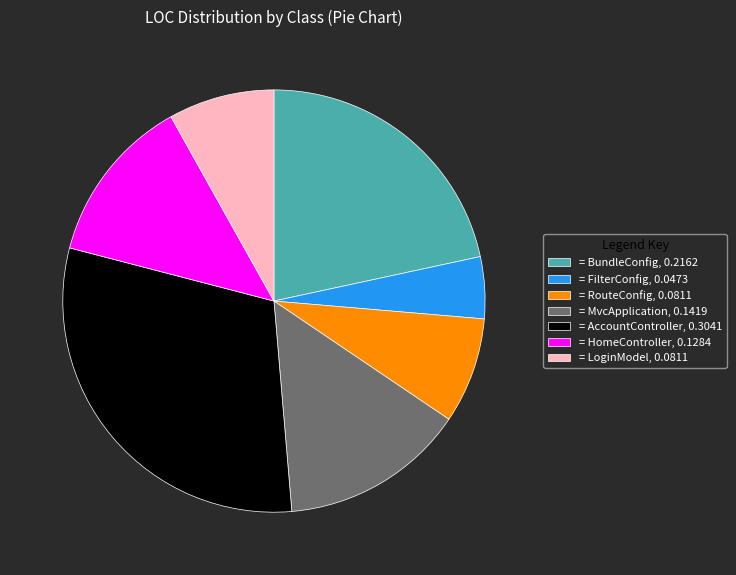

Is there any slice that represents more than half of the pie?

No